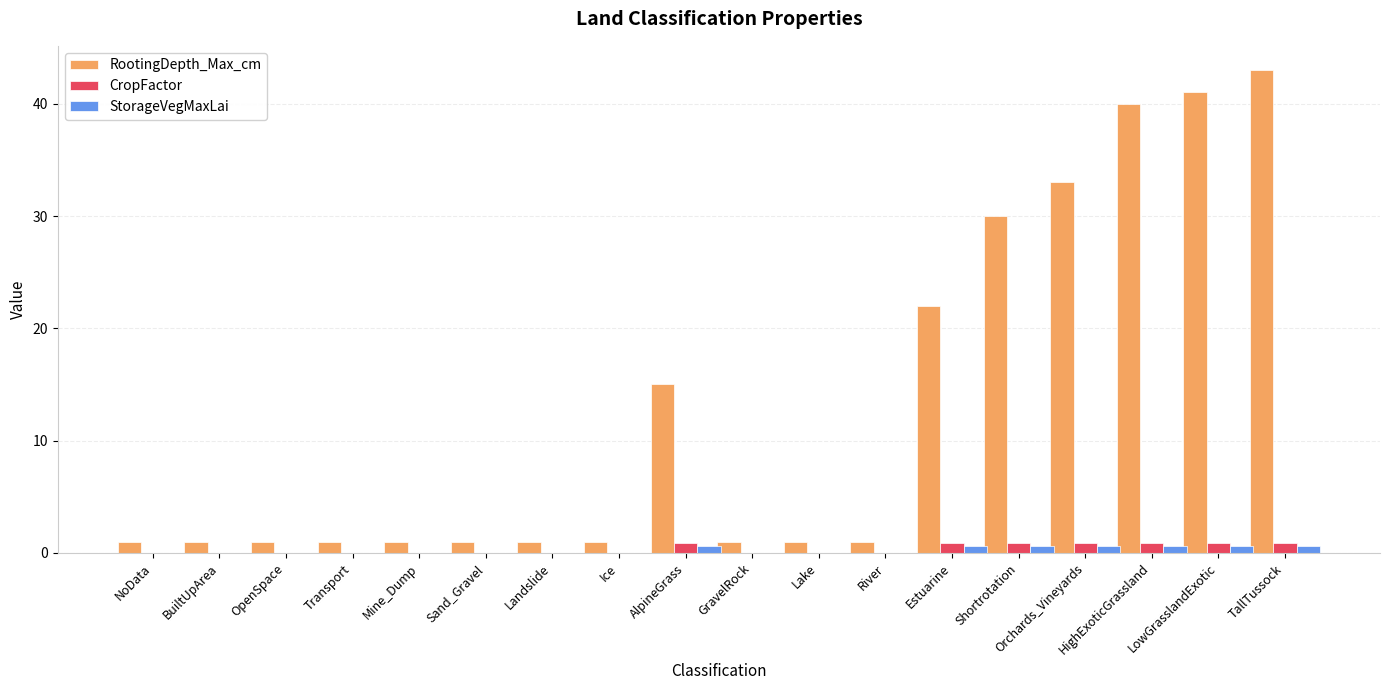

What is the sum of all RootingDepth_Max_cm values?

235.0